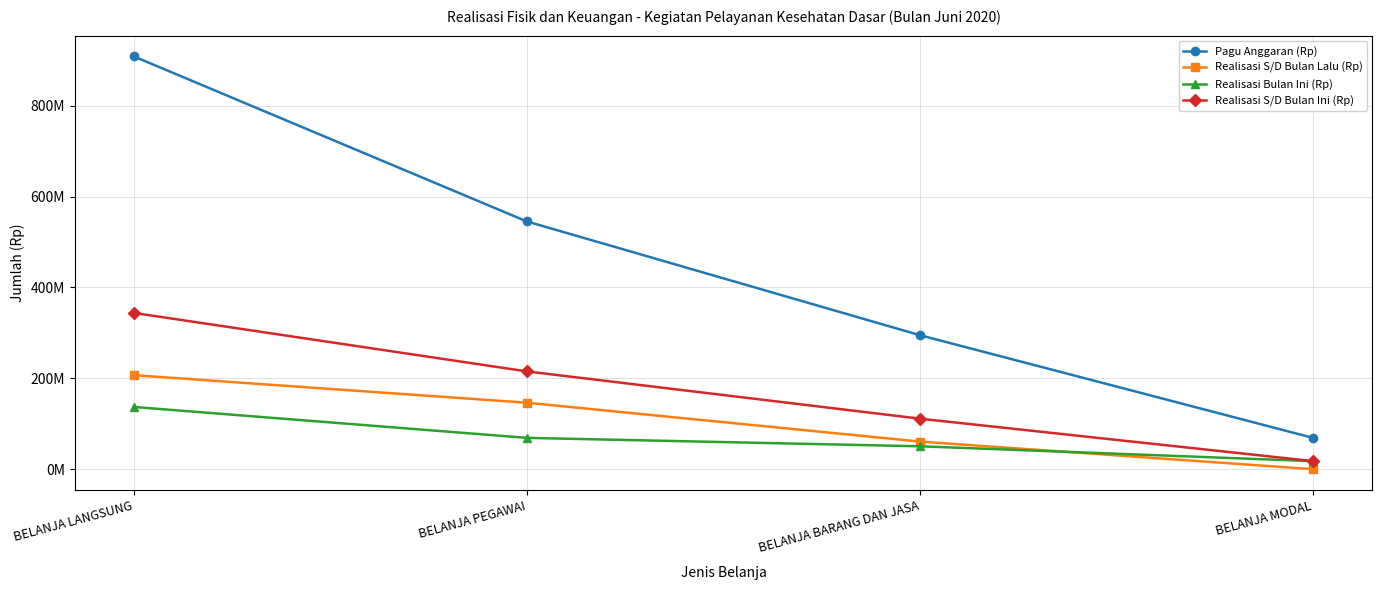

Is the value of Pagu Anggaran (Rp) at BELANJA PEGAWAI greater than the value of Realisasi S/D Bulan Ini (Rp) at BELANJA BARANG DAN JASA?

Yes